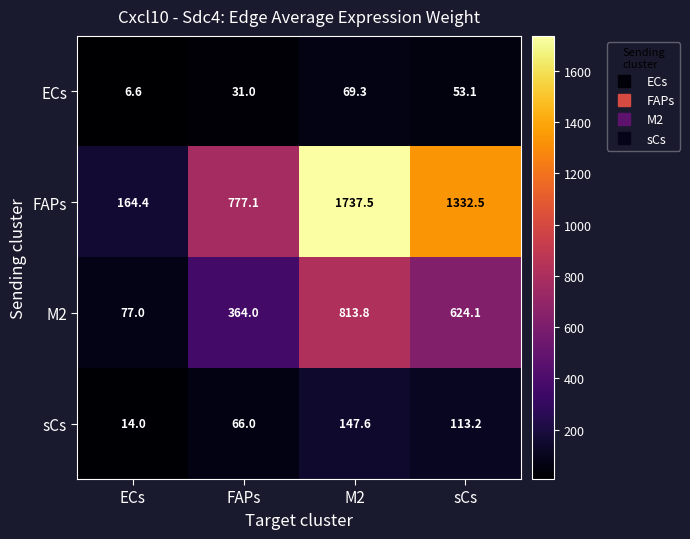

Where is FAPs nearest to the value 950?

FAPs